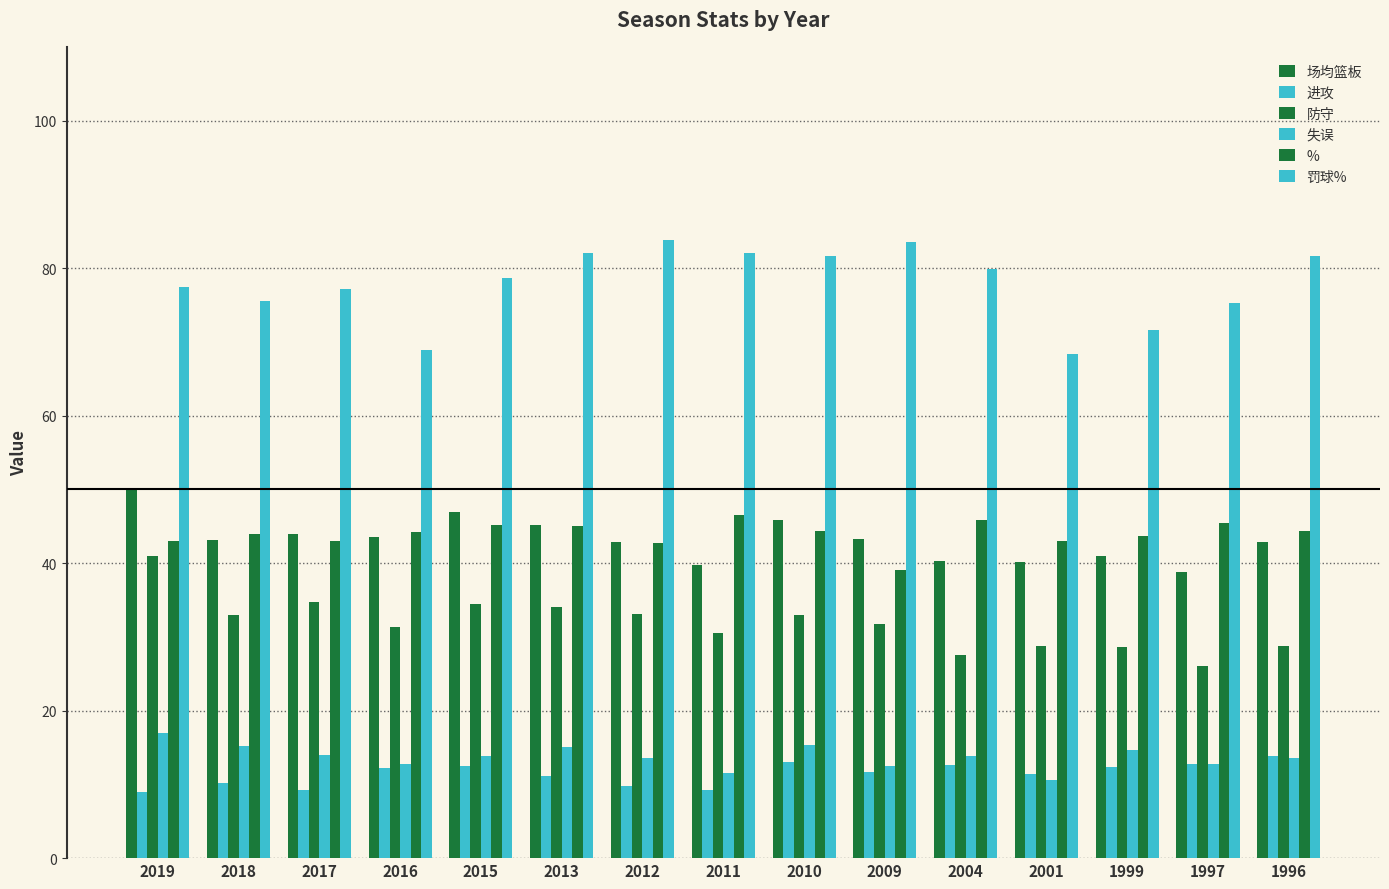

What is the difference between the 防守 values at 2018 and 2011?

2.5